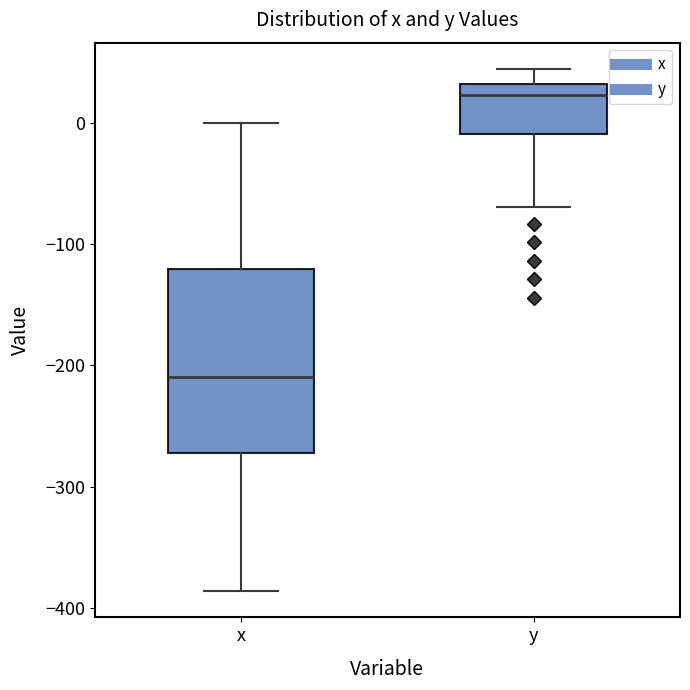

Which box is the tallest, from its lower edge to its upper edge?

x